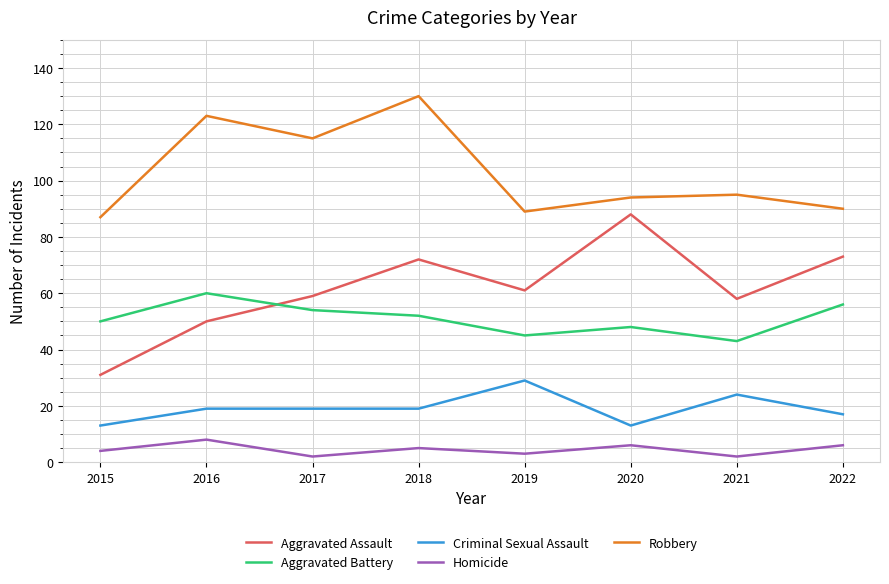

True or false: Robbery and Aggravated Battery intersect in this chart.

False